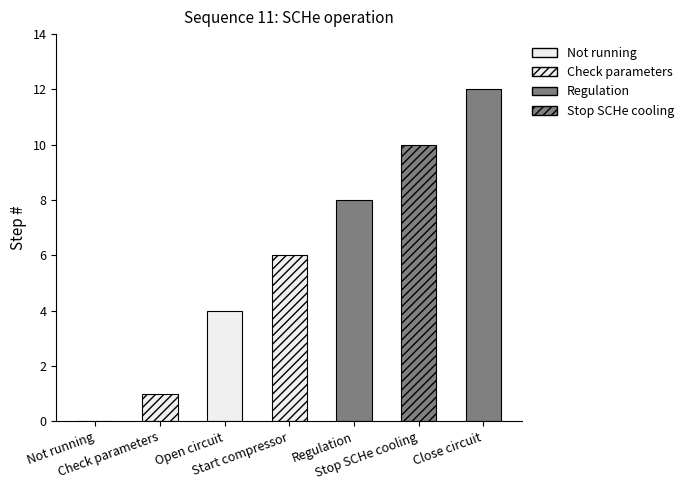

What is the change in value from Regulation to Stop SCHe cooling?

+2